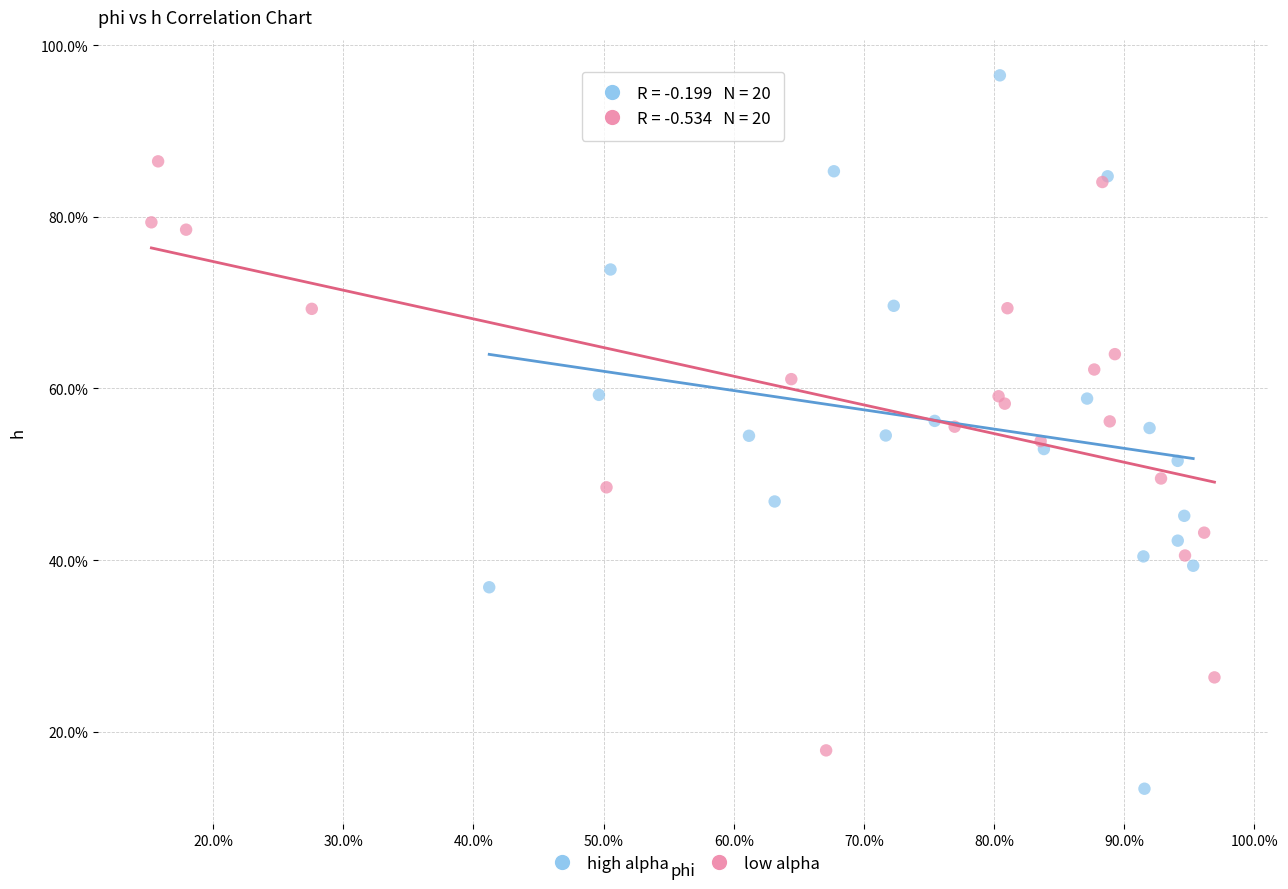

What are all the series names shown in the legend?

high alpha, low alpha